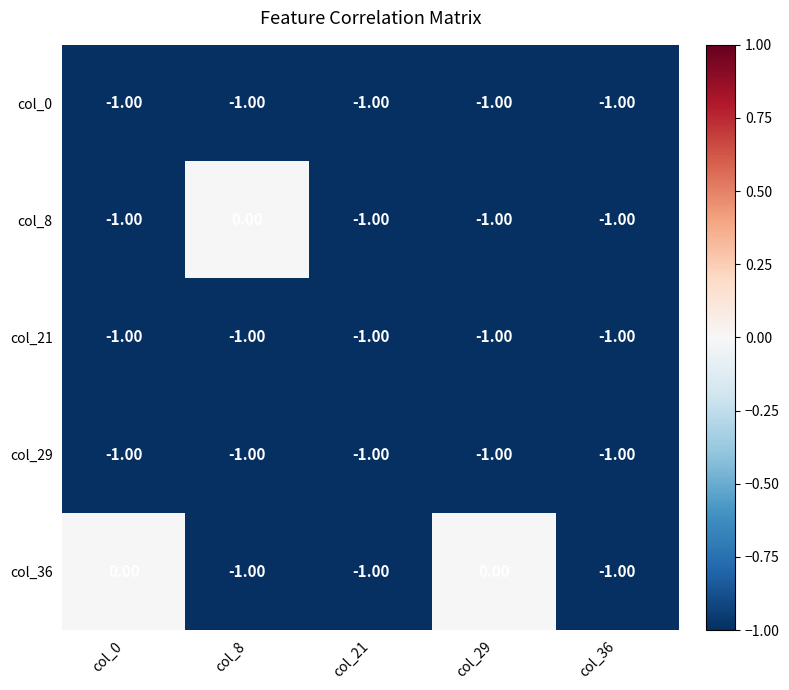

Between col_0 and col_21, which series saw the biggest shift?

col_36